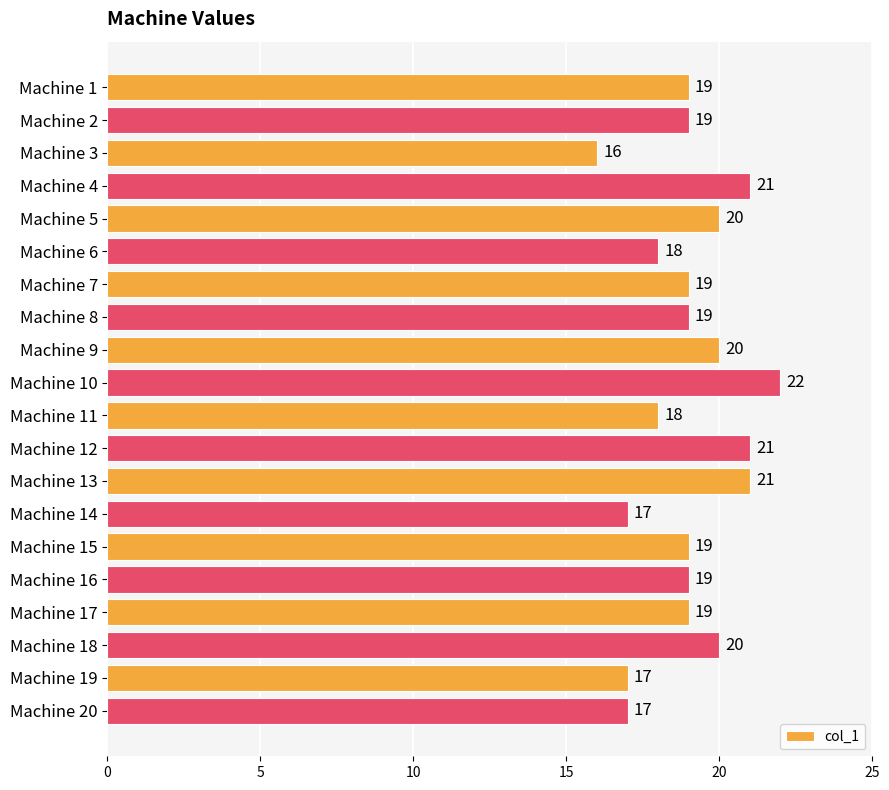

Reading bottom to top, transcribe all the data shown in this chart.

17	17	20	19	19	19	17	21	21	18	22	20	19	19	18	20	21	16	19	19